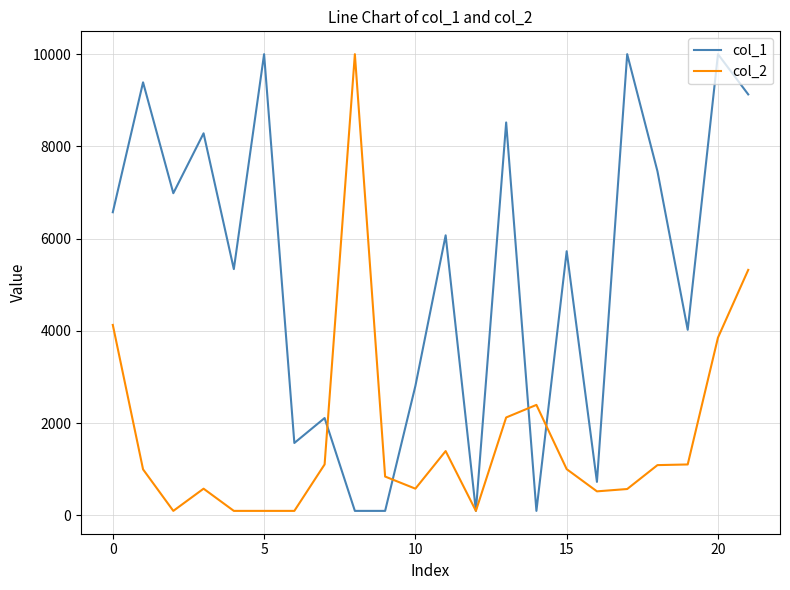

What is the maximum value for col_1?

10000.0